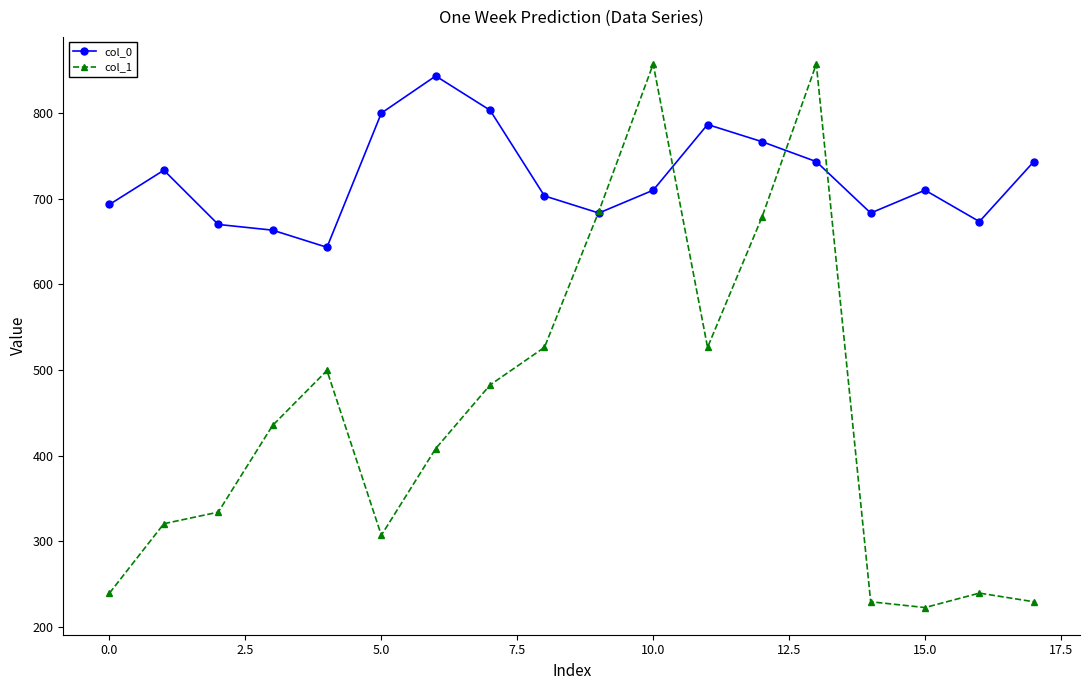

What is the difference between the maximum and minimum values in the col_1 series?

634.5